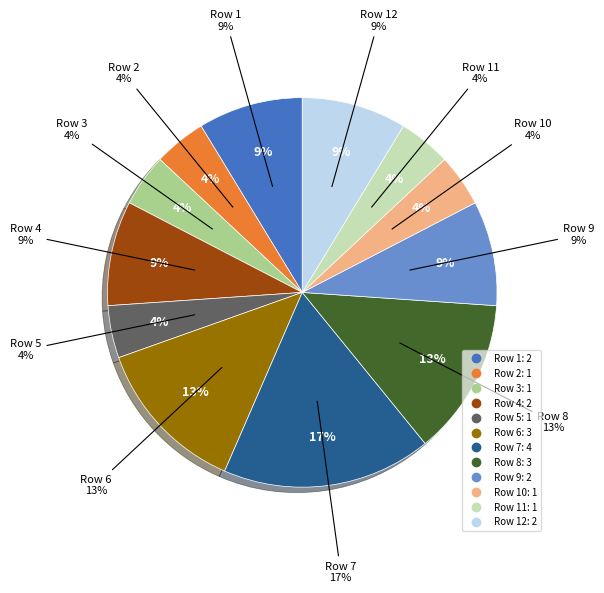

Combined, what portion of the pie is Row 7 and Row 4?

26.1%